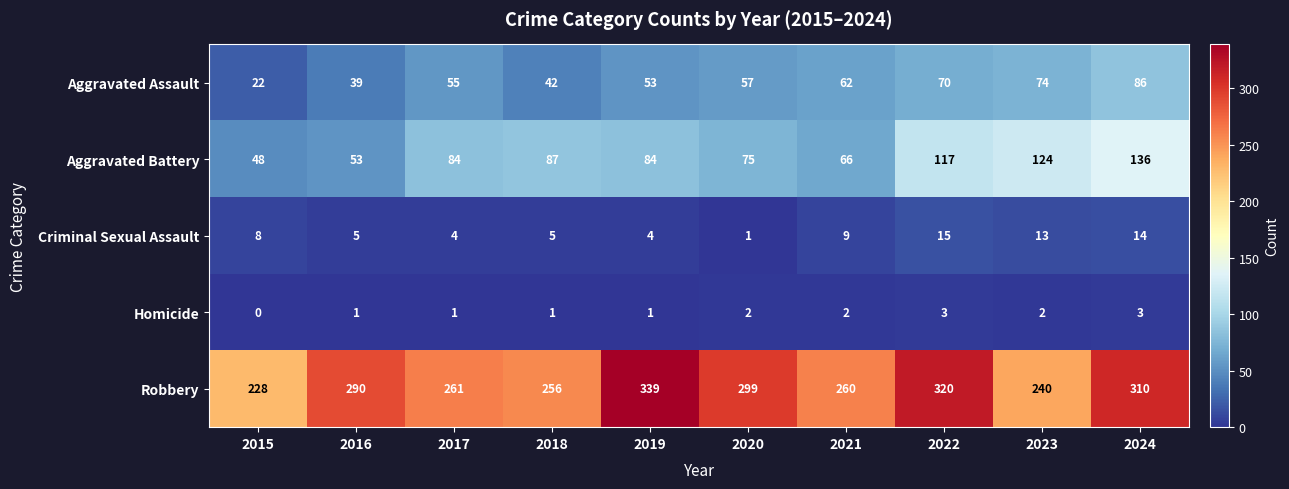

Which series has the largest total across all categories?

Robbery